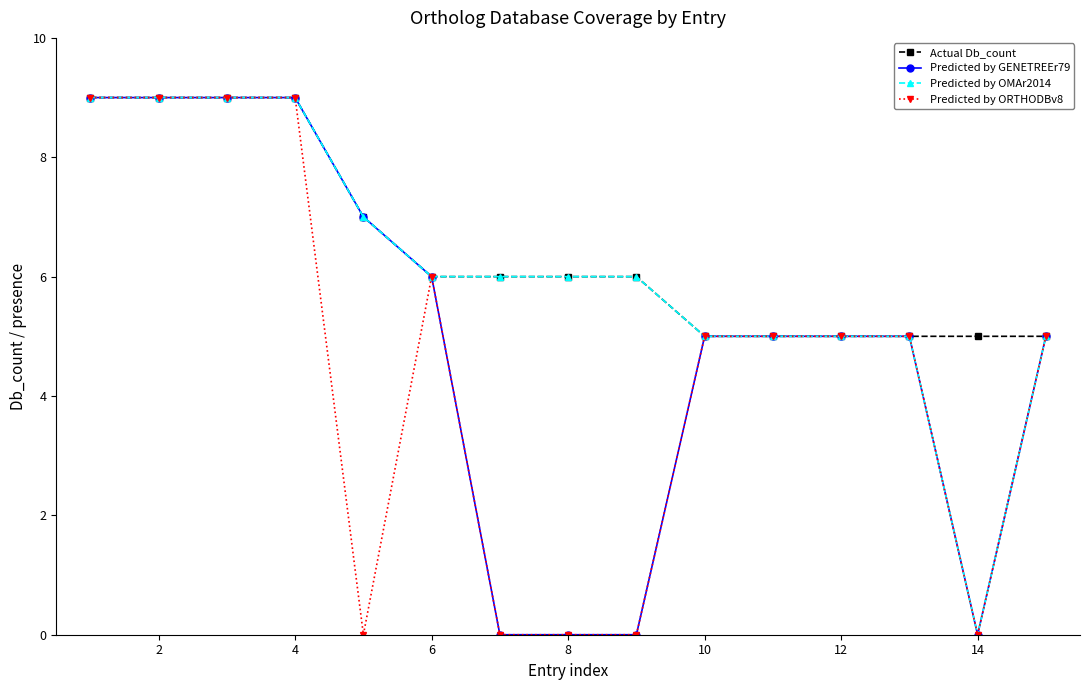

List the series in order of their overall mean, lowest first.

Predicted by ORTHODBv8, Predicted by GENETREEr79, Predicted by OMAr2014, Actual Db_count